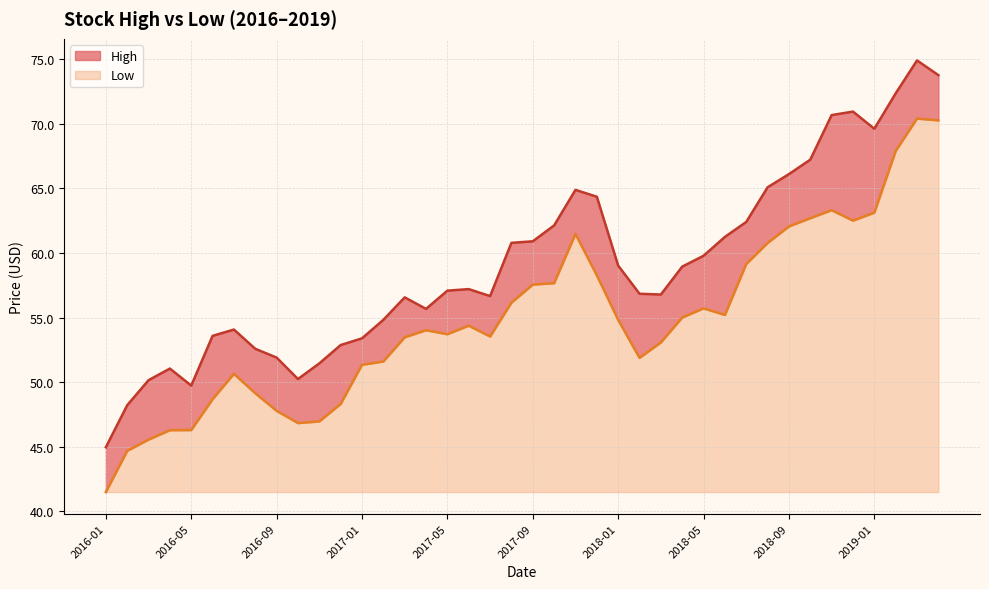

Does the chart have visible grid lines?

Yes